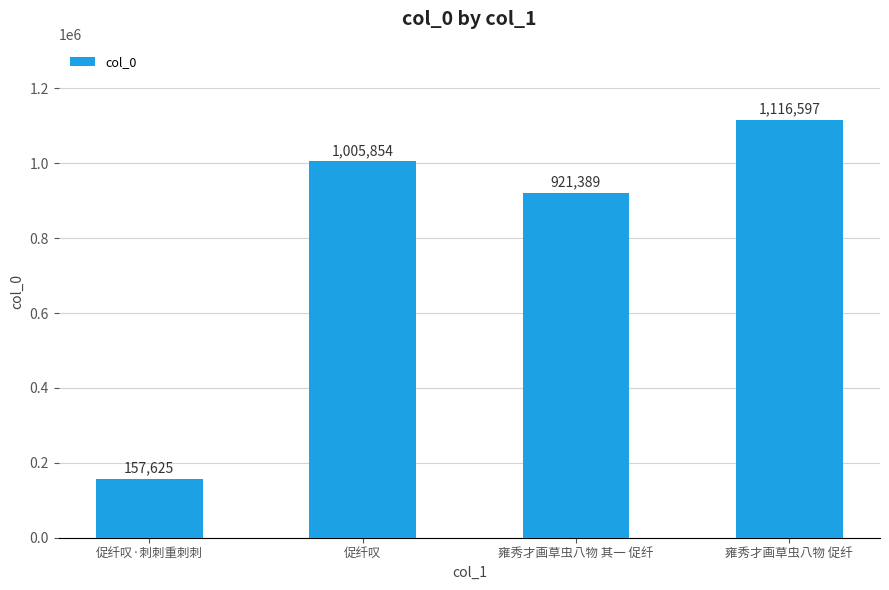

Reading left to right, extract all data points from this chart.

促纤叹·刺刺重刺刺=157625	促纤叹=1005854	雍秀才画草虫八物 其一 促纤=921389	雍秀才画草虫八物 促纤=1116597